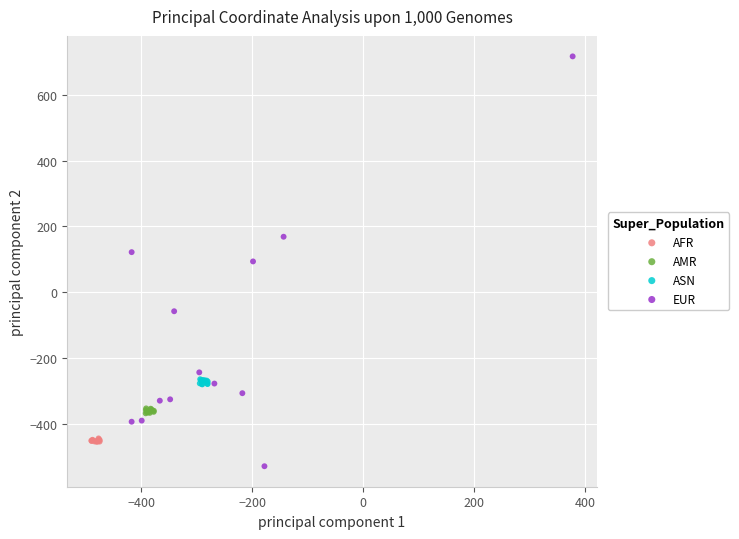

Which series reaches the minimum Y coordinate?

EUR